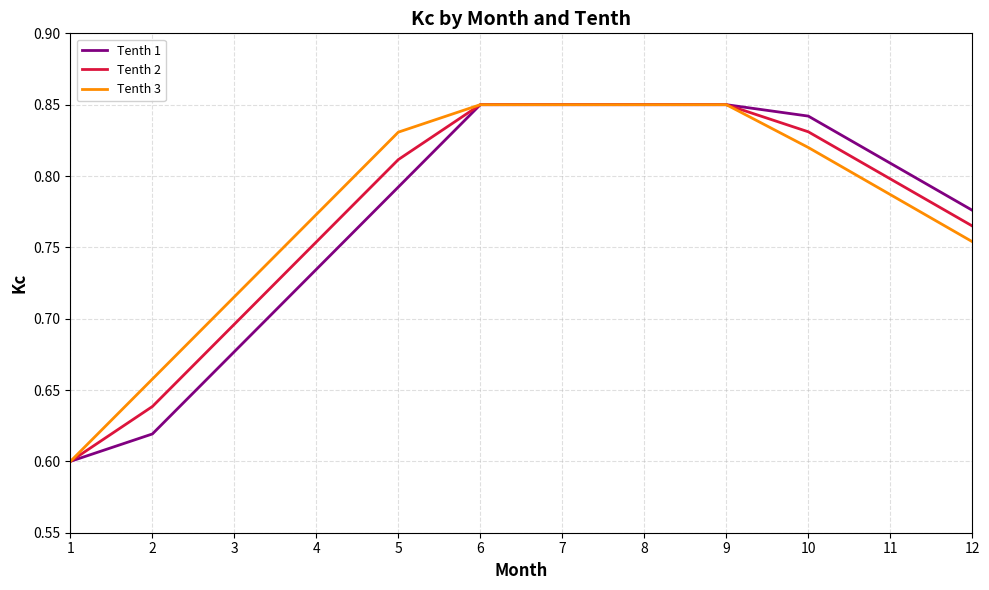

The value of Tenth 1 at 10 is 0.3. True or false?

False